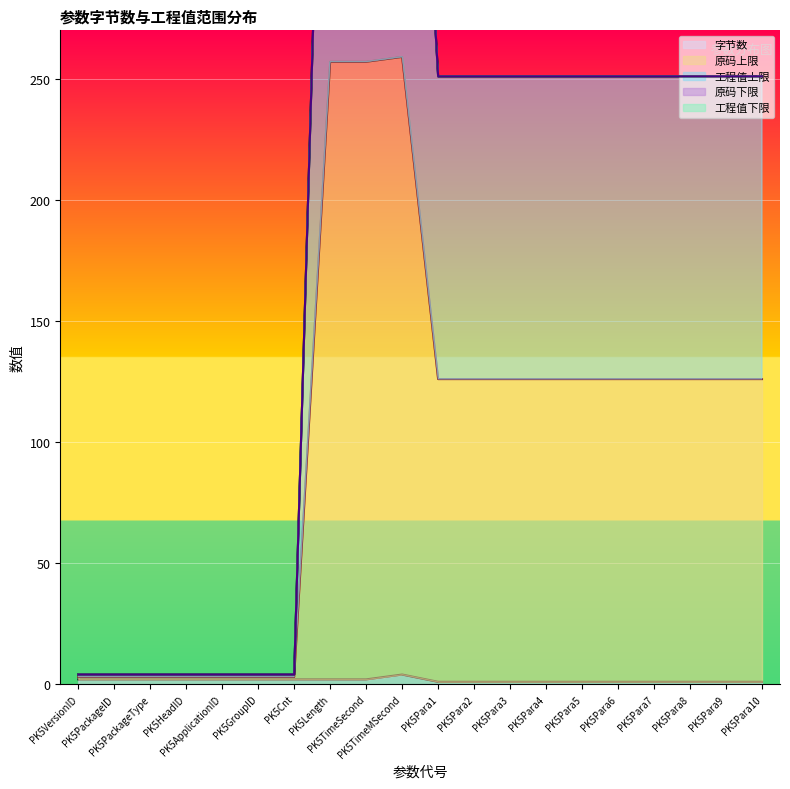

True or false: 原码上限 and 工程值上限 intersect in this chart.

False